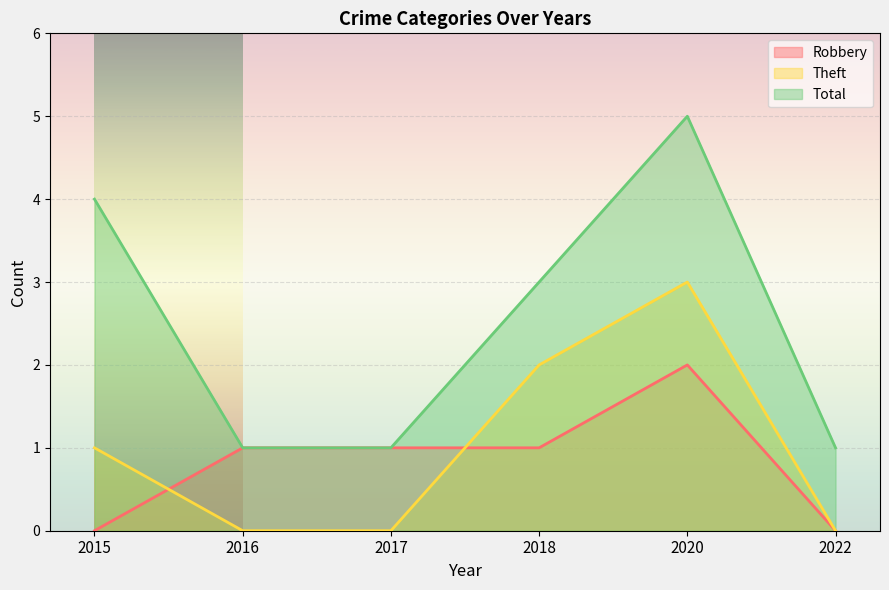

At which category is the sum across all series the highest?

2020